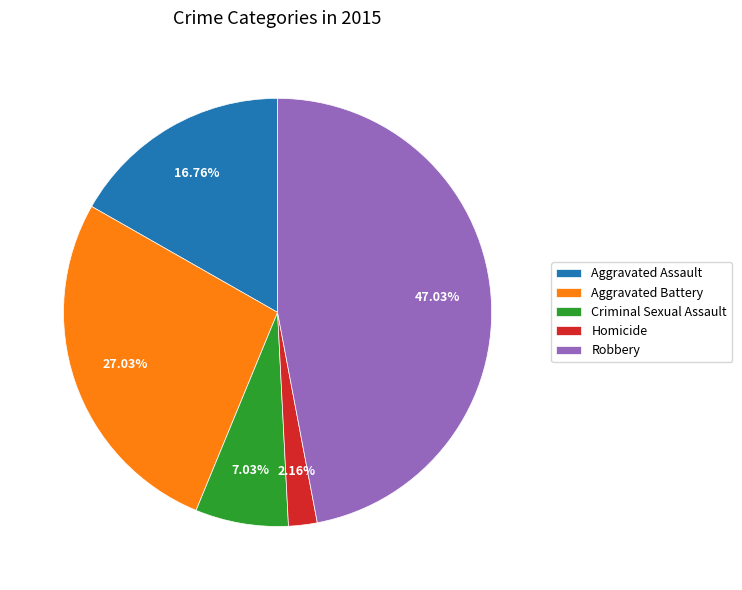

To the nearest percent, what portion does Aggravated Battery represent?

27%